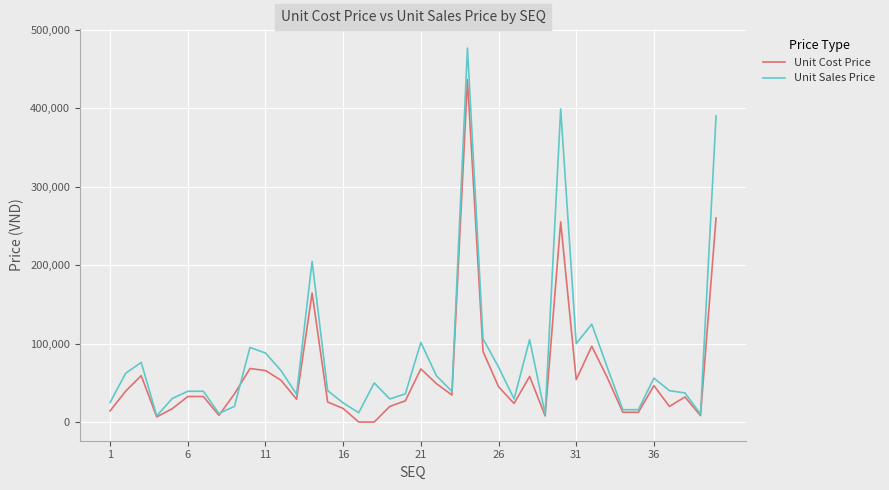

List the series in order of their peak value, lowest first.

Unit Cost Price, Unit Sales Price